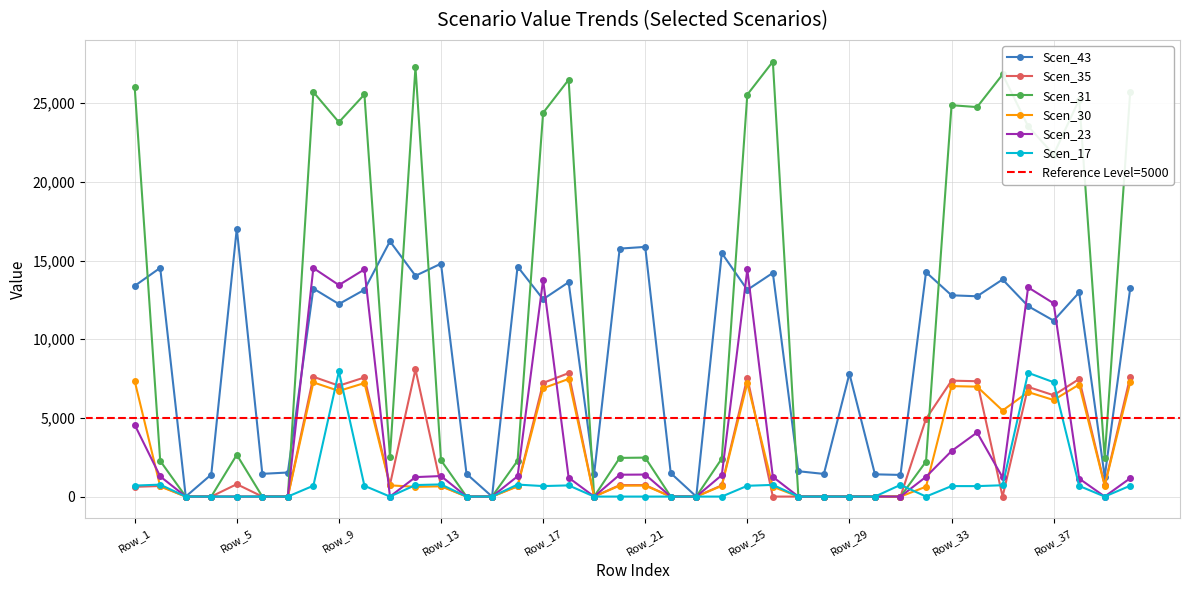

Reading left to right, what are all the values shown in this chart?

Scen_43: Row_1=13390.2	Row_2=14536.0	Row_3=0.0	Row_4=1398.2	Row_5=17029.5	Row_6=1444.6	Row_7=1528.7	Row_8=13222.3	Row_9=12235.9	Row_10=13144.7	Row_11=16222.8	Row_12=14033.2	Row_13=14802.8	Row_14=1444.6	Row_15=0.0	Row_16=14616.8	Row_17=12542.0	Row_18=13624.0	Row_19=1449.9	Row_20=15759.4	Row_21=15868.8	Row_22=1491.5	Row_23=0.0	Row_24=15473.4	Row_25=13138.3	Row_26=14216.1	Row_27=1609.8	Row_28=1438.9	Row_29=7812.2	Row_30=1413.6	Row_31=1375.5	Row_32=14260.7	Row_33=12791.8	Row_34=12730.1	Row_35=13798.3	Row_36=12102.7	Row_37=11180.6	Row_38=12973.5	Row_39=1262.3	Row_40=13232.9
Scen_35: Row_1=618.5	Row_2=671.5	Row_3=0.0	Row_4=0.0	Row_5=786.6	Row_6=0.0	Row_7=0.0	Row_8=7614.8	Row_9=7046.8	Row_10=7570.1	Row_11=749.4	Row_12=8081.9	Row_13=683.8	Row_14=0.0	Row_15=0.0	Row_16=675.2	Row_17=7223.1	Row_18=7846.2	Row_19=0.0	Row_20=728.0	Row_21=733.0	Row_22=0.0	Row_23=0.0	Row_24=714.8	Row_25=7566.5	Row_26=0.0	Row_27=0.0	Row_28=0.0	Row_29=0.0	Row_30=0.0	Row_31=0.0	Row_32=4938.7	Row_33=7366.9	Row_34=7331.4	Row_35=0.0	Row_36=6970.1	Row_37=6439.0	Row_38=7471.6	Row_39=727.0	Row_40=7620.9
Scen_31: Row_1=26037.5	Row_2=2267.1	Row_3=0.0	Row_4=0.0	Row_5=2656.0	Row_6=0.0	Row_7=0.0	Row_8=25711.0	Row_9=23793.0	Row_10=25560.1	Row_11=2530.2	Row_12=27288.0	Row_13=2308.7	Row_14=0.0	Row_15=0.0	Row_16=2279.7	Row_17=24388.2	Row_18=26492.2	Row_19=0.0	Row_20=2457.9	Row_21=2475.0	Row_22=0.0	Row_23=0.0	Row_24=2413.3	Row_25=25547.7	Row_26=27643.4	Row_27=0.0	Row_28=0.0	Row_29=0.0	Row_30=0.0	Row_31=0.0	Row_32=2224.2	Row_33=24873.9	Row_34=24754.1	Row_35=26831.2	Row_36=23534.0	Row_37=21741.0	Row_38=25227.4	Row_39=2454.6	Row_40=25731.7
Scen_30: Row_1=7348.0	Row_2=639.8	Row_3=0.0	Row_4=0.0	Row_5=0.0	Row_6=0.0	Row_7=0.0	Row_8=7255.8	Row_9=6714.6	Row_10=7213.3	Row_11=714.0	Row_12=617.7	Row_13=651.5	Row_14=0.0	Row_15=0.0	Row_16=643.4	Row_17=6882.5	Row_18=7476.3	Row_19=0.0	Row_20=693.6	Row_21=698.5	Row_22=0.0	Row_23=0.0	Row_24=681.1	Row_25=7209.8	Row_26=625.7	Row_27=0.0	Row_28=0.0	Row_29=0.0	Row_30=0.0	Row_31=0.0	Row_32=627.7	Row_33=7019.6	Row_34=6985.8	Row_35=5469.1	Row_36=6641.5	Row_37=6135.5	Row_38=7119.4	Row_39=692.7	Row_40=7261.7
Scen_23: Row_1=4562.7	Row_2=1280.8	Row_3=0.0	Row_4=0.0	Row_5=0.0	Row_6=0.0	Row_7=0.0	Row_8=14525.2	Row_9=13441.7	Row_10=14440.0	Row_11=0.0	Row_12=1236.5	Row_13=1304.3	Row_14=0.0	Row_15=0.0	Row_16=1287.9	Row_17=13778.0	Row_18=1200.4	Row_19=0.0	Row_20=1388.6	Row_21=1398.2	Row_22=0.0	Row_23=0.0	Row_24=1363.4	Row_25=14433.0	Row_26=1252.6	Row_27=0.0	Row_28=0.0	Row_29=0.0	Row_30=0.0	Row_31=0.0	Row_32=1256.5	Row_33=2892.6	Row_34=4072.2	Row_35=1215.8	Row_36=13295.4	Row_37=12282.4	Row_38=1143.1	Row_39=0.0	Row_40=1166.0
Scen_17: Row_1=698.0	Row_2=757.7	Row_3=0.0	Row_4=0.0	Row_5=0.0	Row_6=0.0	Row_7=0.0	Row_8=689.3	Row_9=7952.2	Row_10=685.2	Row_11=0.0	Row_12=731.5	Row_13=771.6	Row_14=0.0	Row_15=0.0	Row_16=761.9	Row_17=666.8	Row_18=710.2	Row_19=0.0	Row_20=0.0	Row_21=0.0	Row_22=0.0	Row_23=0.0	Row_24=0.0	Row_25=684.9	Row_26=741.1	Row_27=0.0	Row_28=0.0	Row_29=0.0	Row_30=0.0	Row_31=743.4	Row_32=0.0	Row_33=666.8	Row_34=663.6	Row_35=719.3	Row_36=7865.7	Row_37=7266.4	Row_38=676.3	Row_39=0.0	Row_40=689.8